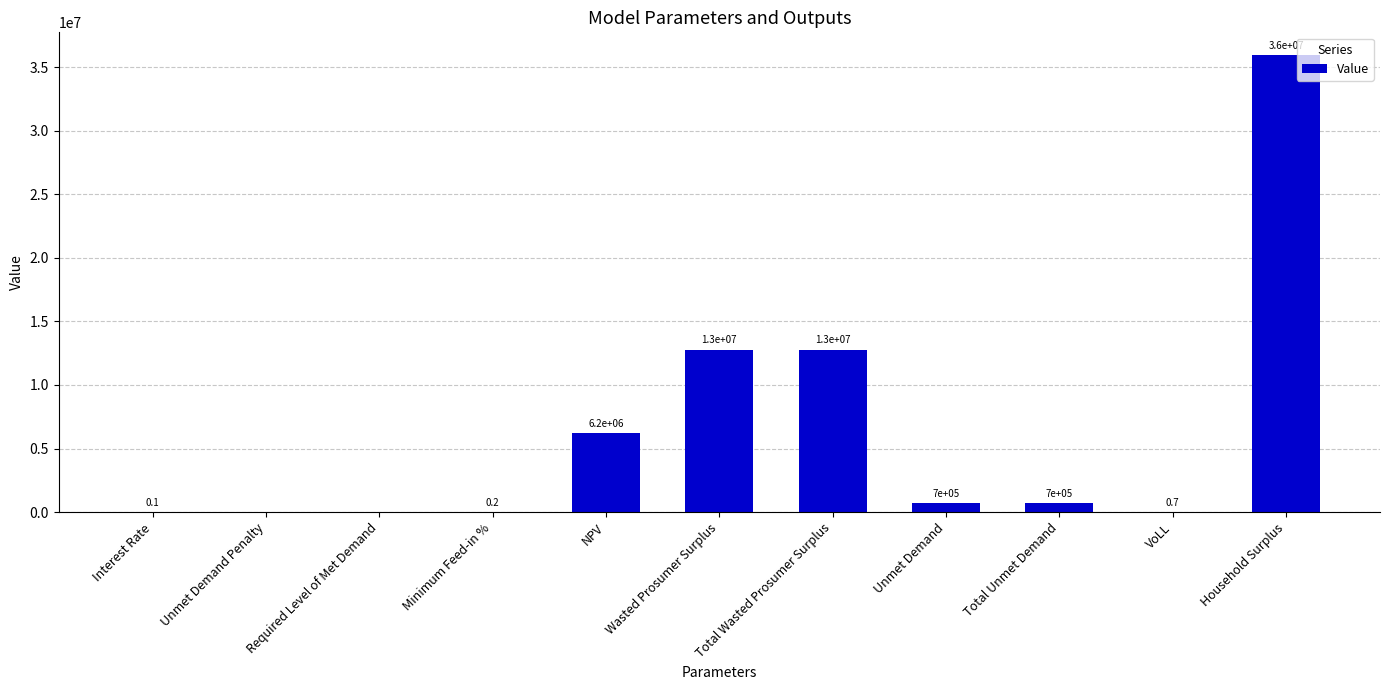

What is the change in value from NPV to Total Wasted Prosumer Surplus?

+6544393.3